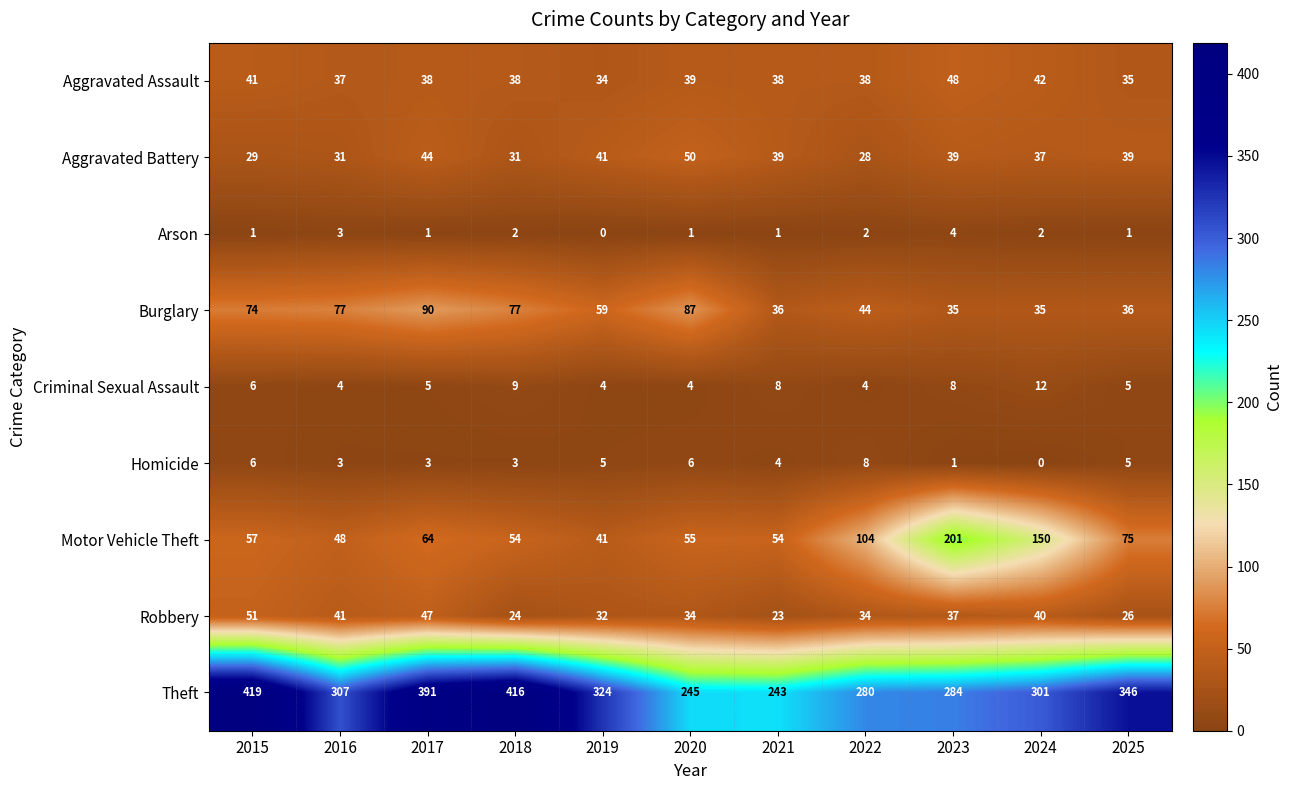

At 2017, list the series in order from smallest to largest.

Arson, Homicide, Criminal Sexual Assault, Aggravated Assault, Aggravated Battery, Robbery, Motor Vehicle Theft, Burglary, Theft